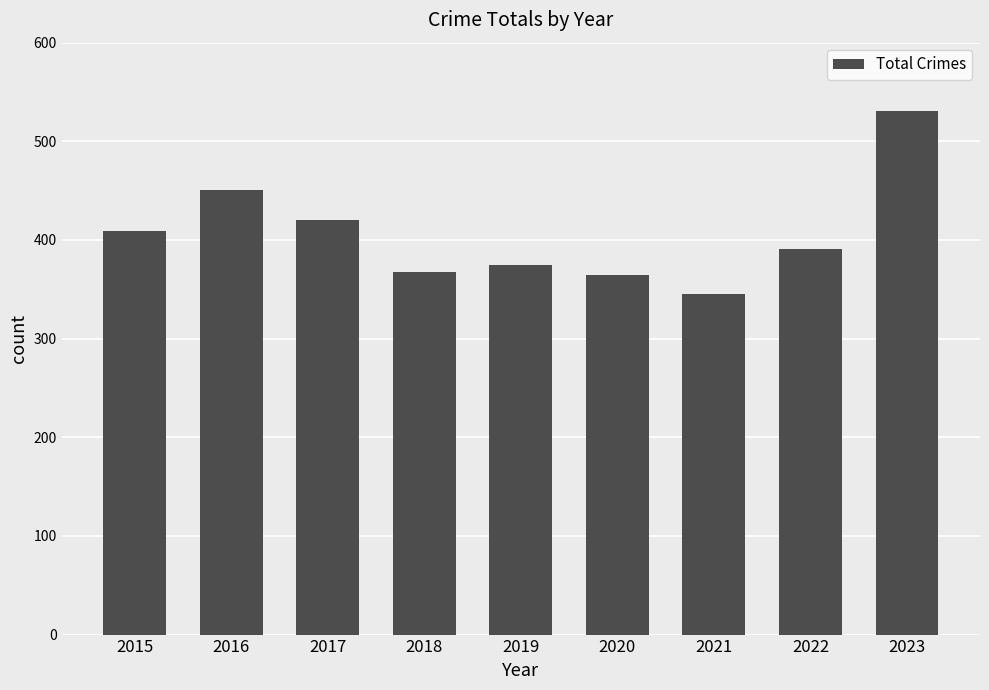

Does the chart contain any negative values?

No